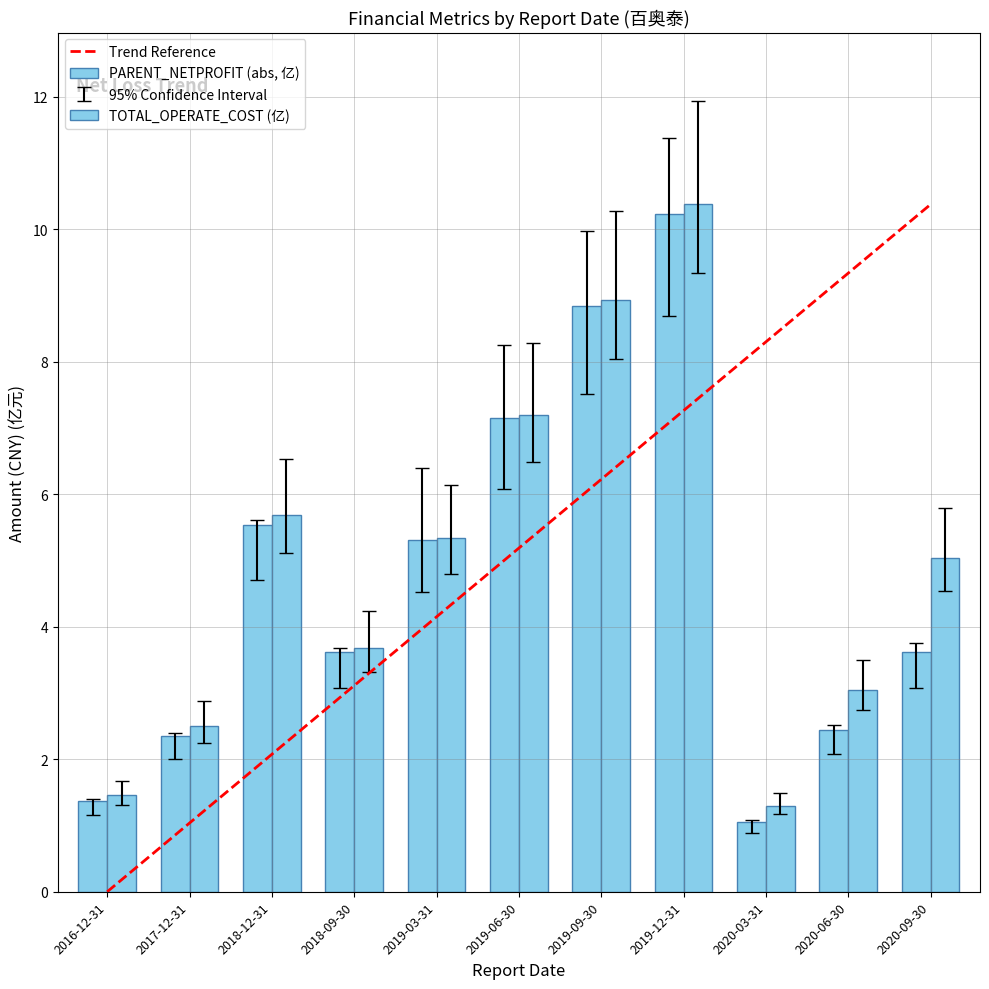

Is it true that TOTAL_OPERATE_COST equals 6.8 at 2018-12-31?

False